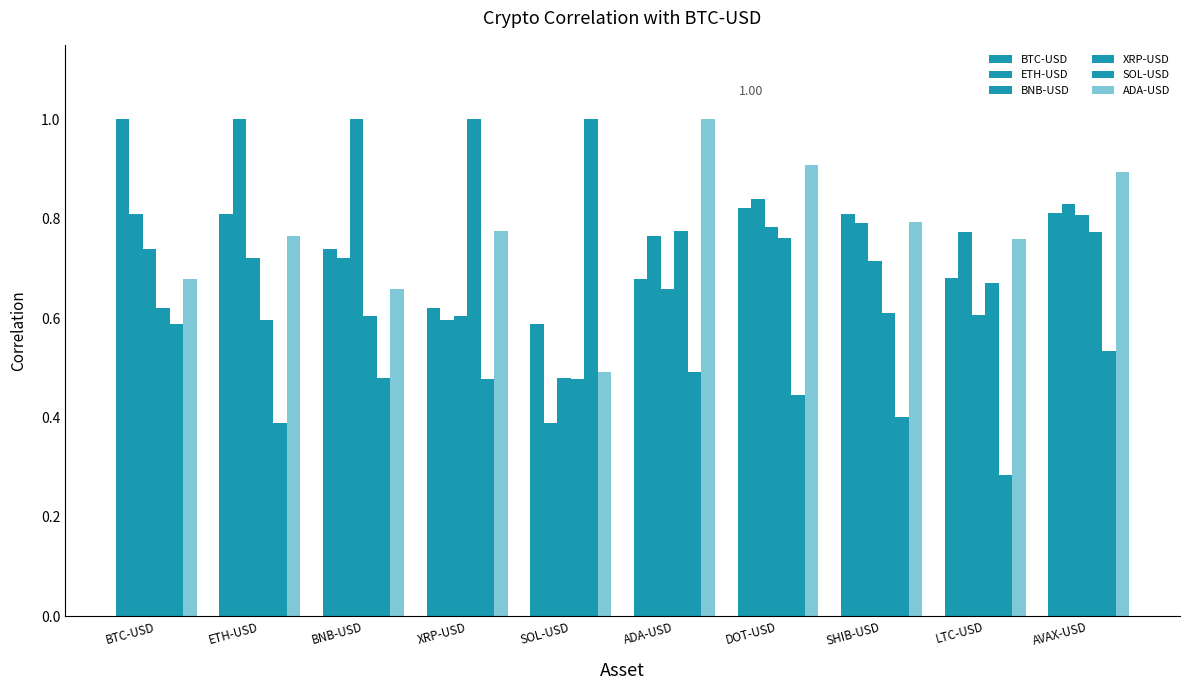

At which category is the sum across all series the highest?

AVAX-USD